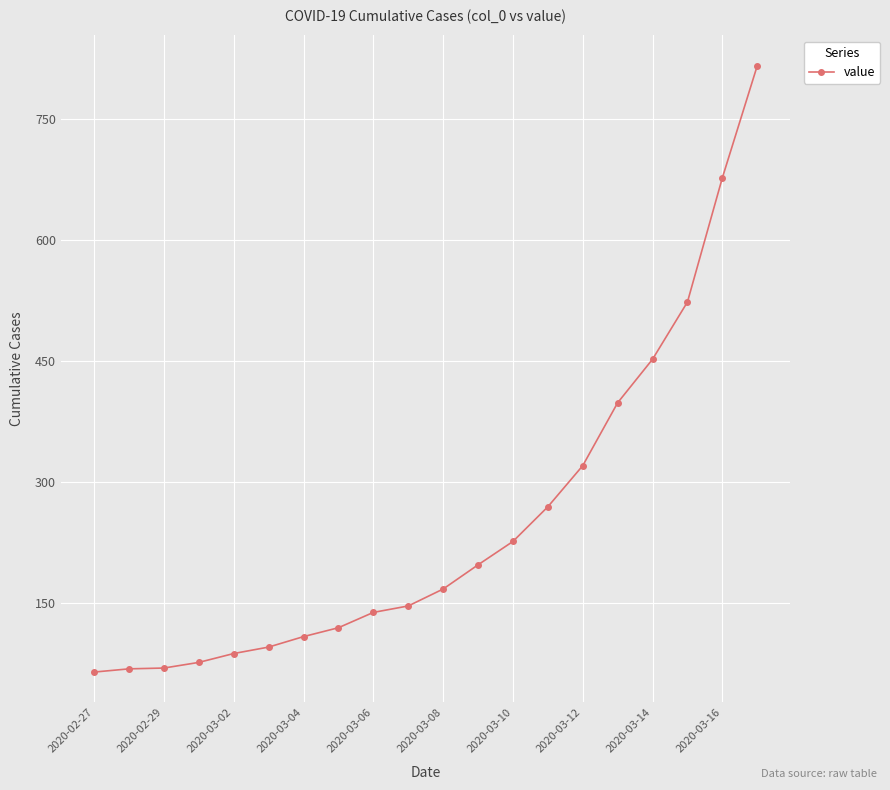

What is the average value?

251